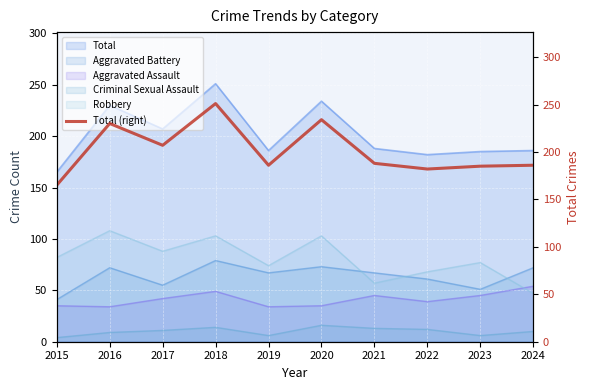

Is the value of Total at 2016 greater than the value of Aggravated Assault at 2022?

Yes